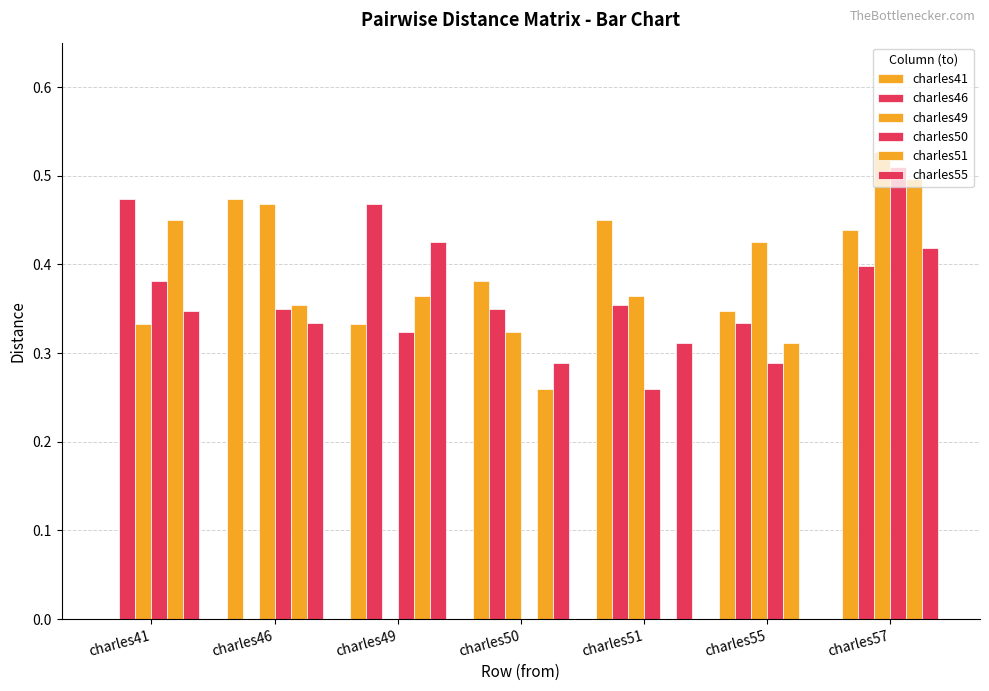

Which series has the largest total across all categories?

charles49